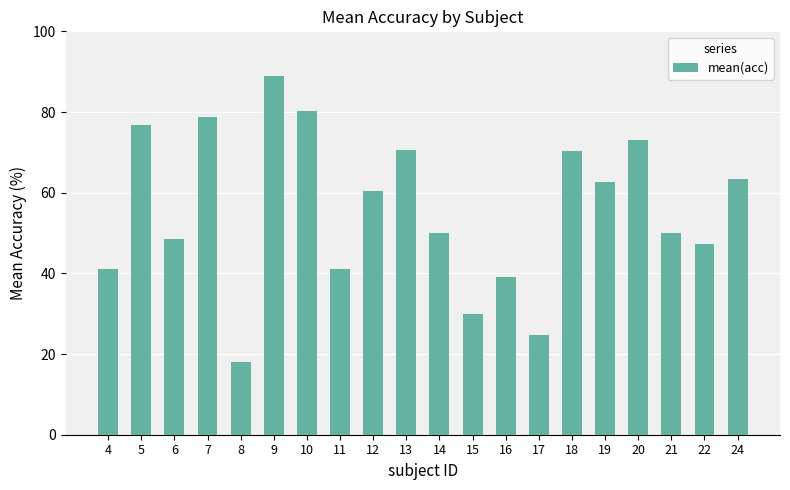

Are the bars horizontal?

No